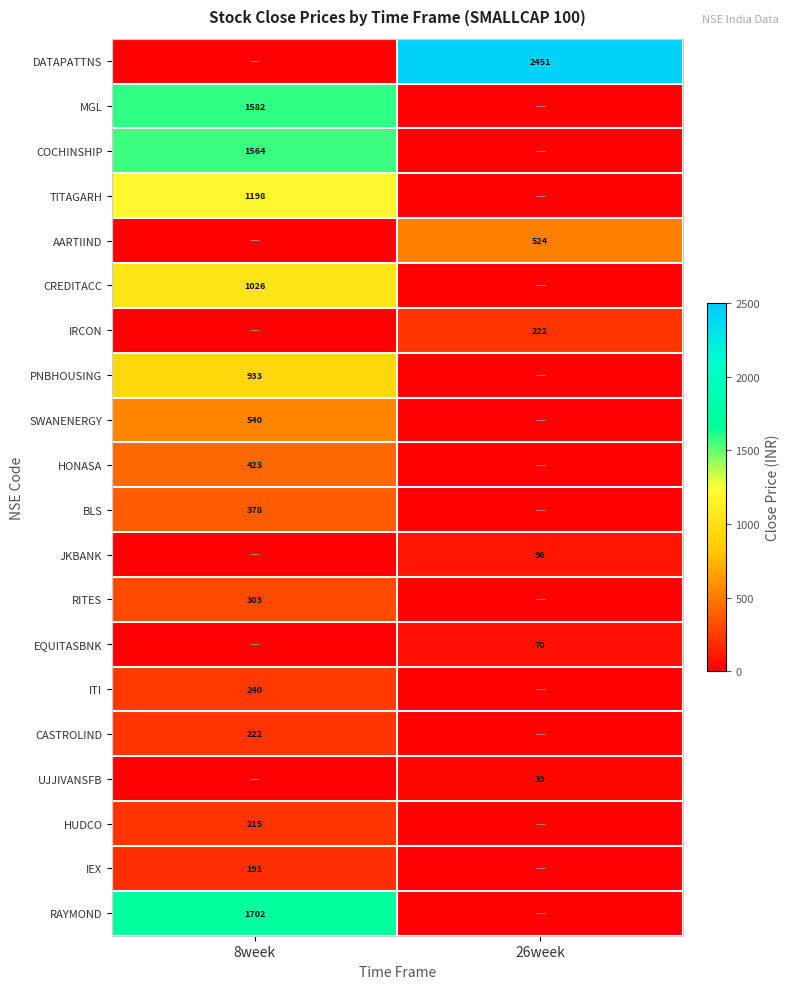

Is it true that CASTROLIND equals 222 at 8week?

True